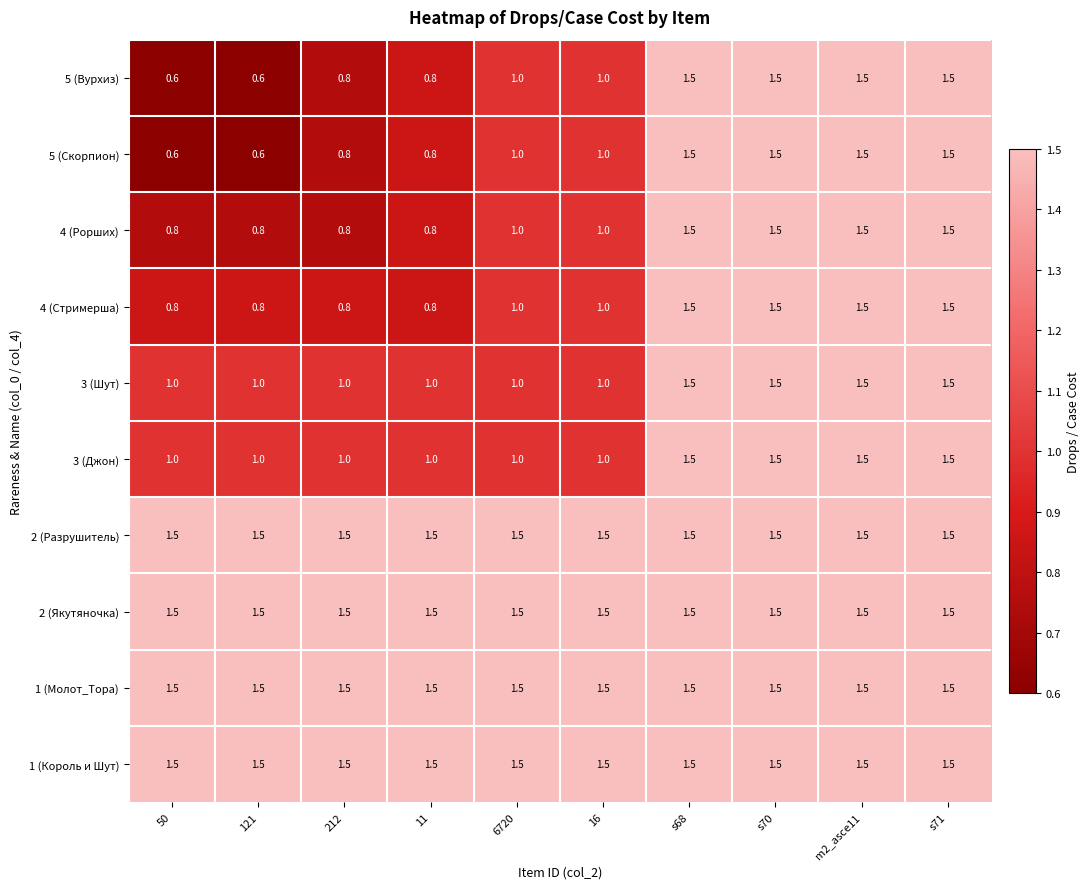

At how many categories does at least one series exceed 1?

10